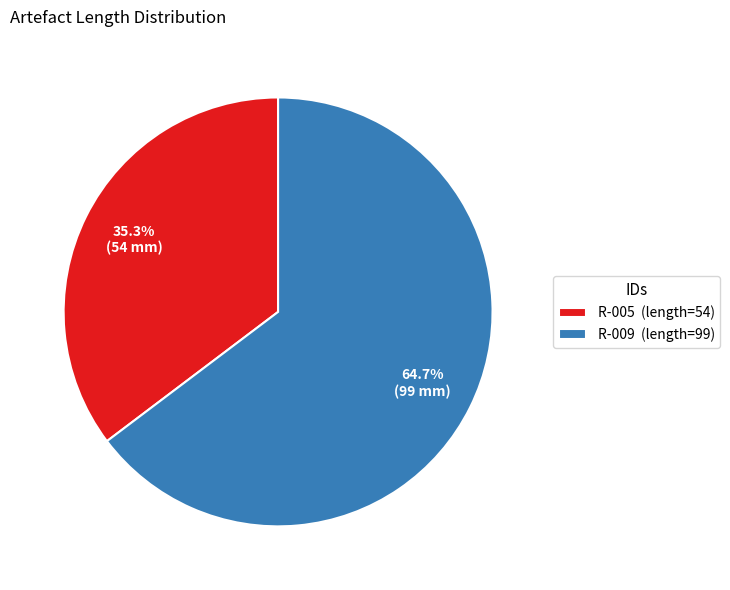

Does any single category account for the majority?

Yes